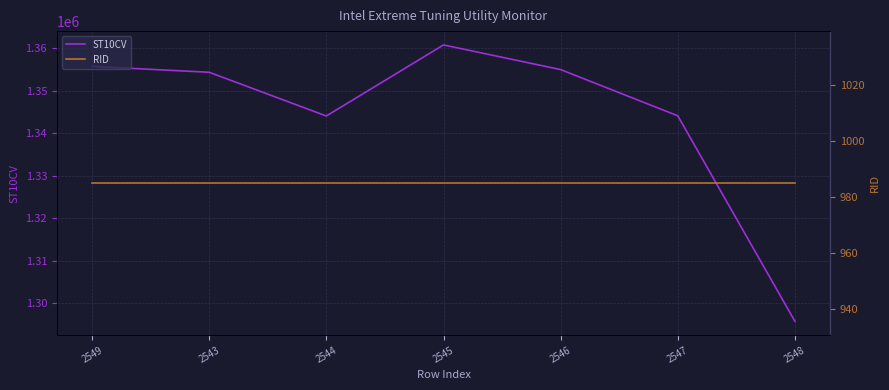

True or false: ST10CV and RID cross at least once.

False